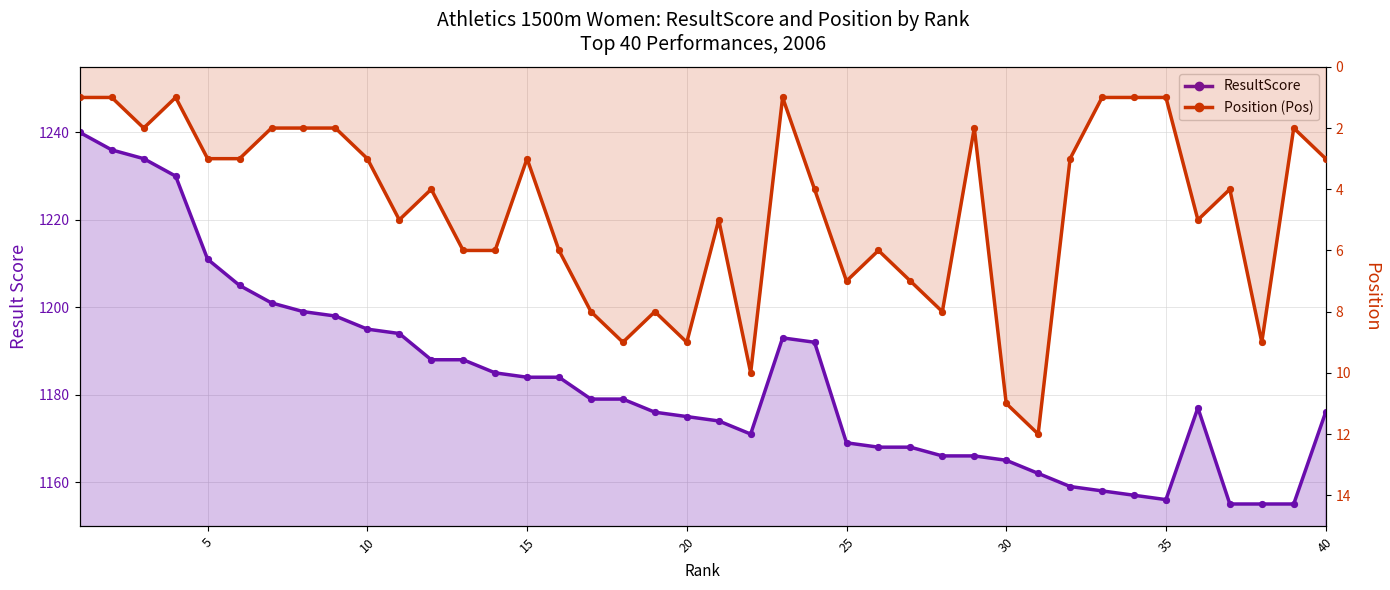

Which series has the largest total across all categories?

ResultScore